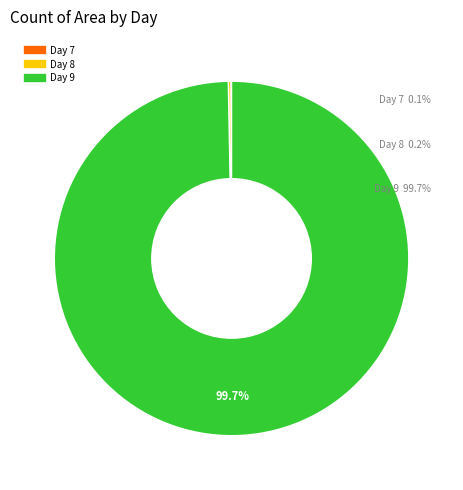

Is there a majority slice in this chart?

Yes